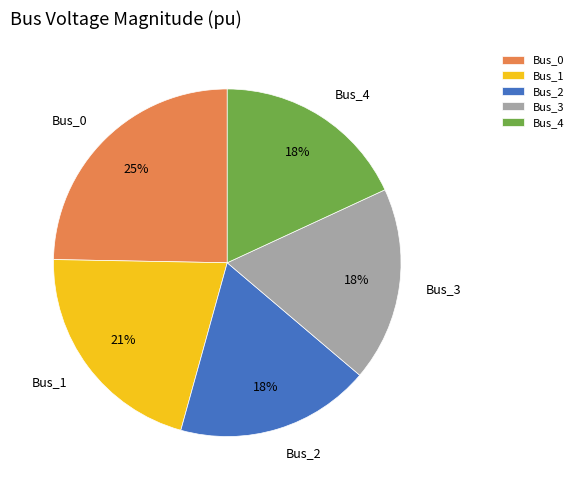

To the nearest percent, what portion does Bus_1 represent?

21%